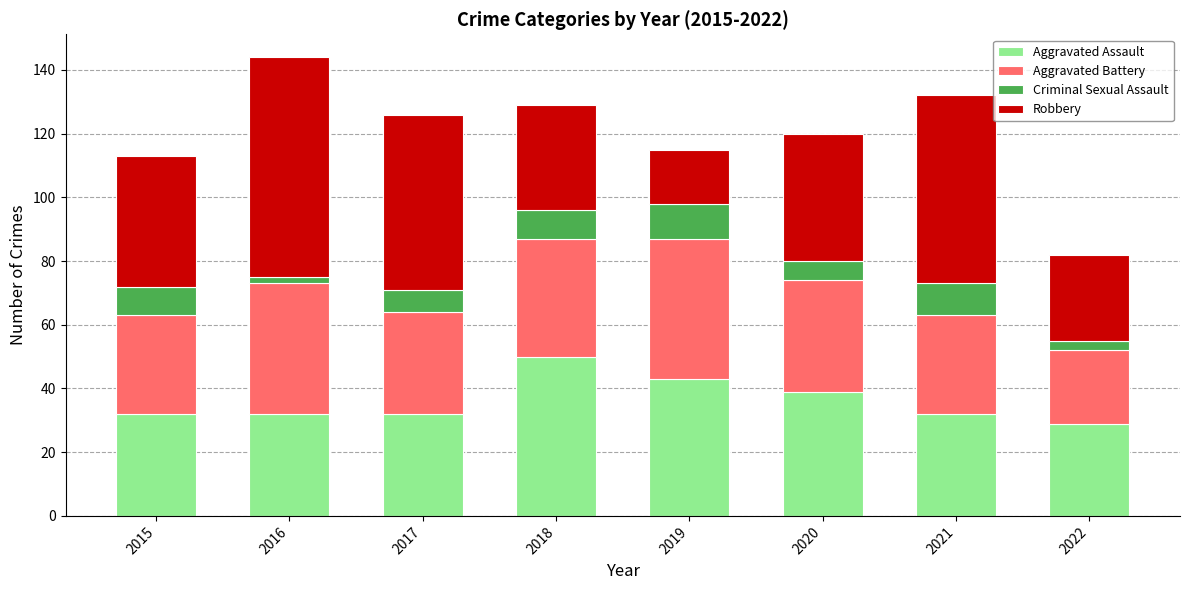

How many bars are there in total?

8